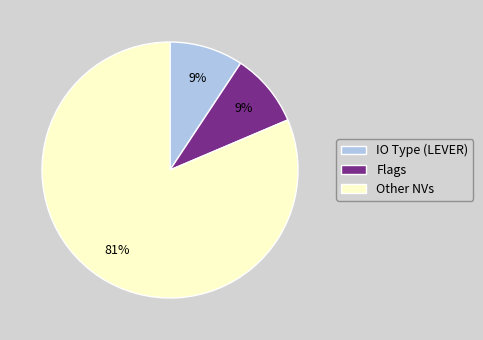

To the nearest percent, what is the combined percentage of Flags and Other NVs?

91%